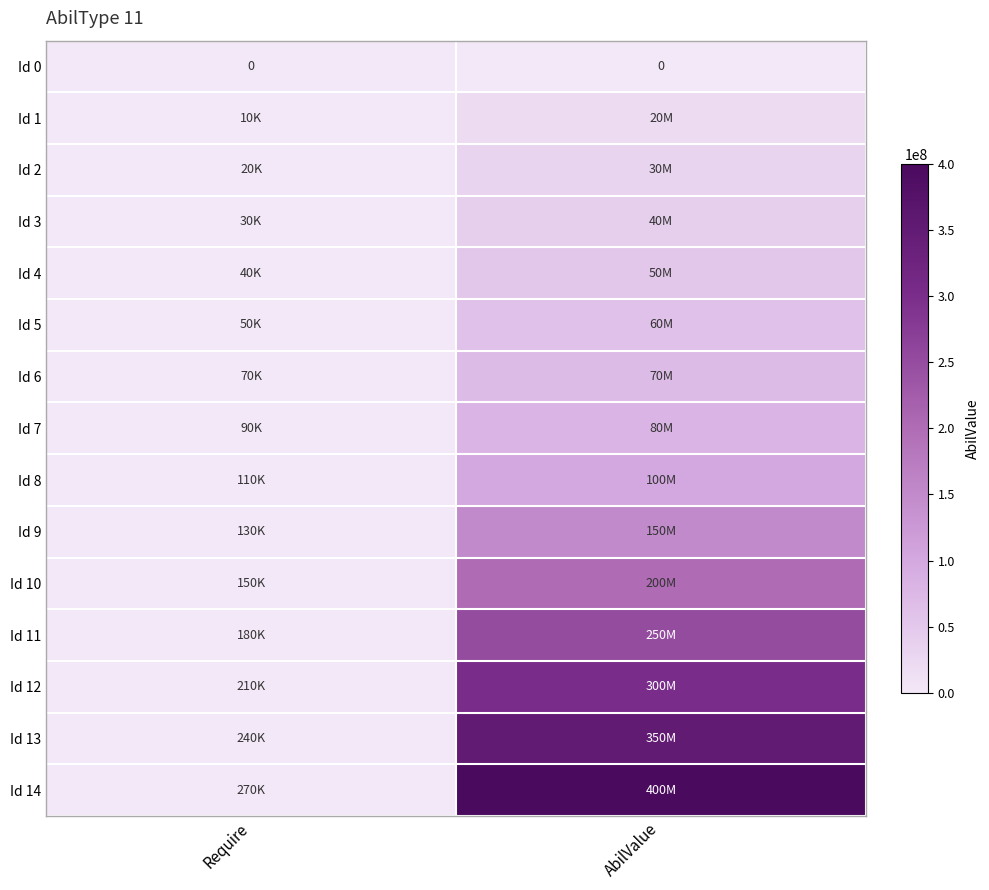

Which series has the widest spread of values?

Id 14